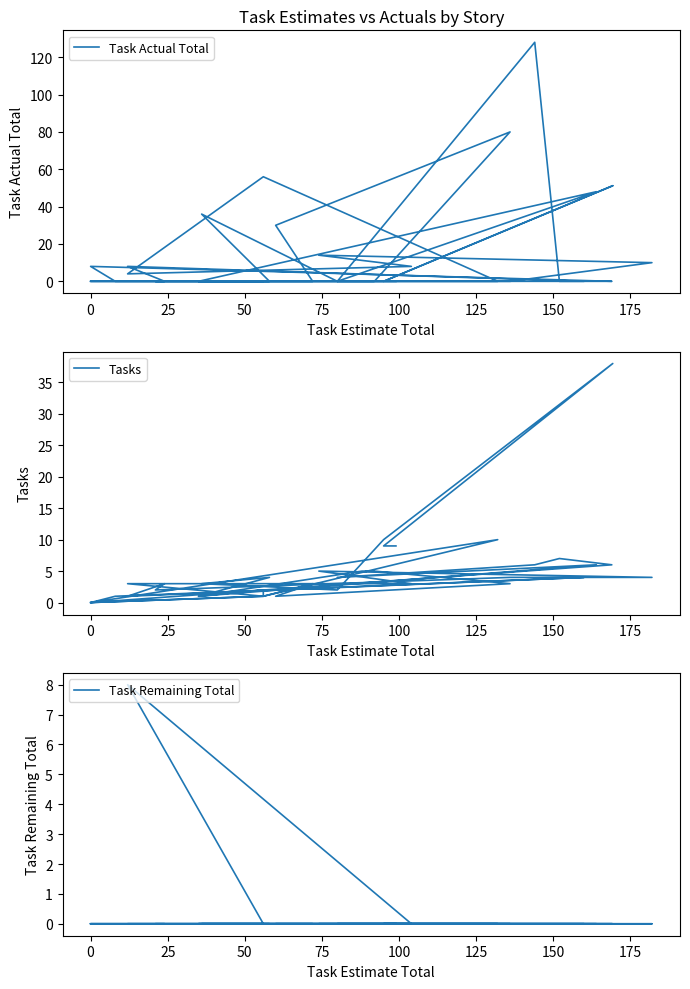

Reading left to right, transcribe all the data shown in this chart.

Task Actual Total: 0.0	0.0	51.2	0.0	0.0	36.0	0.0	0.0	0.0	0.0	0.0	30.0	80.0	0.0	0.0	0.0	48.0	0.0	128.0	0.0	0.0	8.0	0.0	0.0	8.0	0.0	0.0	0.0	10.0	14.0	8.0	4.0	56.0	0.0	0.0	0.0	0.0	0.0	0.0
Tasks: 9.0	9.0	38.0	10.0	2.0	3.0	4.0	1.0	2.0	1.0	3.0	1.0	3.0	5.0	5.0	1.0	6.0	4.0	6.0	7.0	6.0	0.0	1.0	4.0	1.0	3.0	2.0	4.0	4.0	5.0	3.0	3.0	1.0	10.0	0.0	0.0	0.0	1.0	0.0
Task Remaining Total: 0.0	0.0	0.0	0.0	0.0	0.0	0.0	0.0	0.0	0.0	0.0	0.0	0.0	0.0	0.0	0.0	0.0	0.0	0.0	0.0	0.0	0.0	0.0	0.0	0.0	0.0	0.0	0.0	0.0	0.0	0.0	8.0	0.0	0.0	0.0	0.0	0.0	0.0	0.0